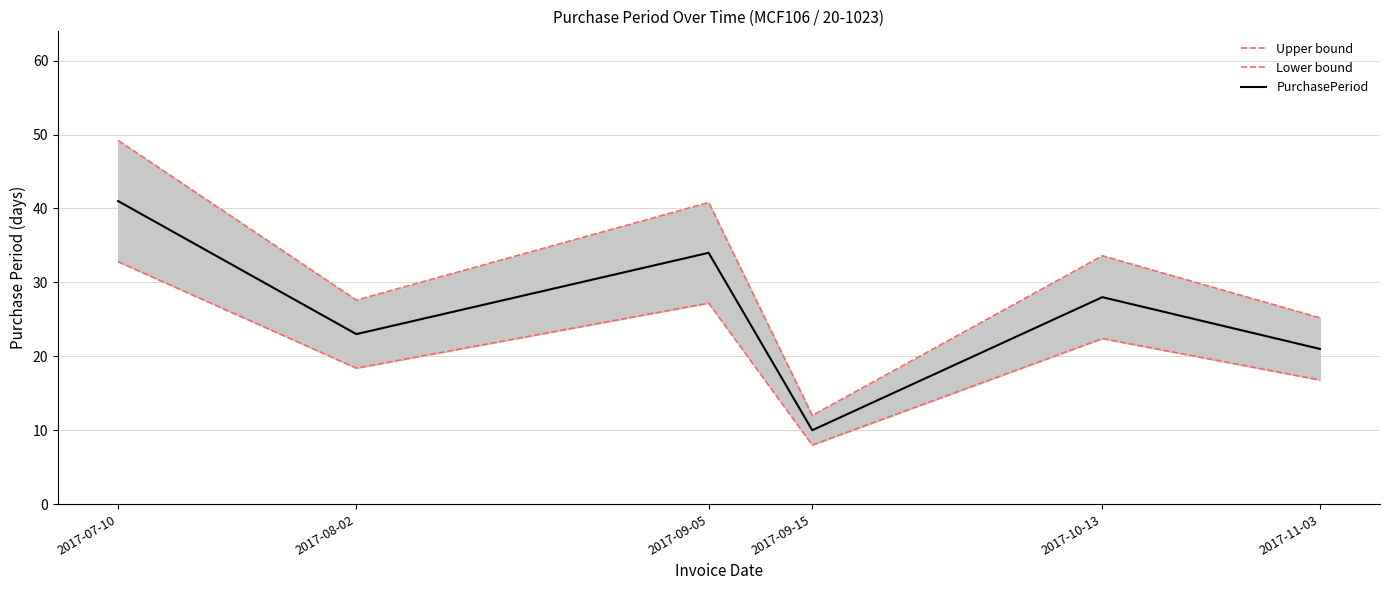

Reading left to right, extract all data points from this chart.

Upper bound: 2017-07-10=49.2	2017-08-02=27.6	2017-09-05=40.8	2017-09-15=12.0	2017-10-13=33.6	2017-11-03=25.2
Lower bound: 2017-07-10=32.8	2017-08-02=18.4	2017-09-05=27.2	2017-09-15=8.0	2017-10-13=22.4	2017-11-03=16.8
PurchasePeriod: 2017-07-10=41.0	2017-08-02=23.0	2017-09-05=34.0	2017-09-15=10.0	2017-10-13=28.0	2017-11-03=21.0